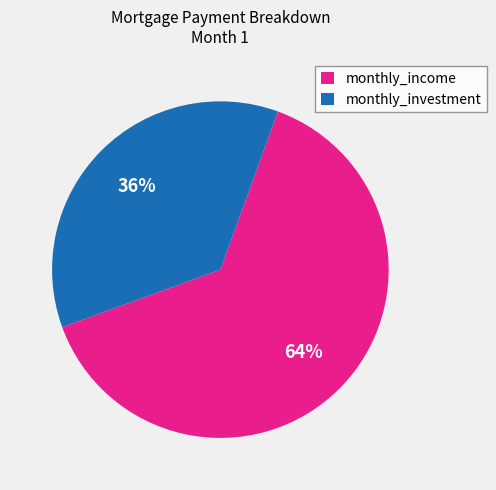

Count the number of slices in the pie.

2